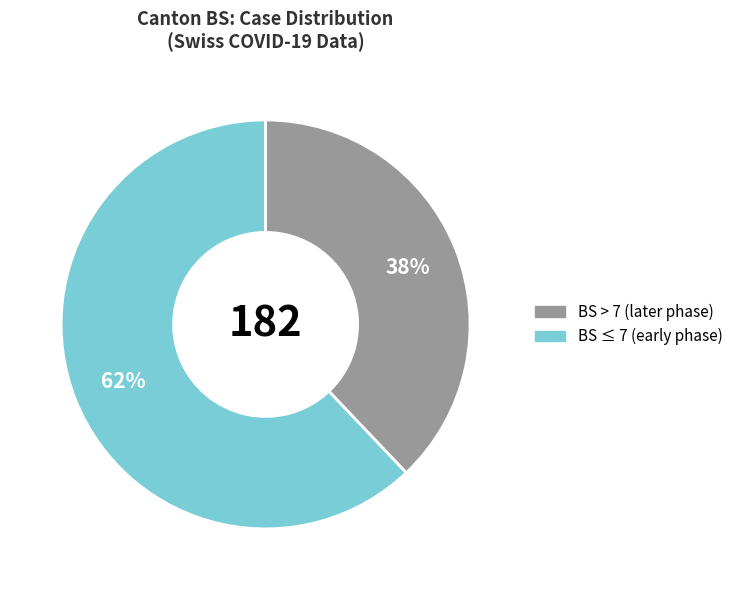

Is there a majority slice in this chart?

Yes